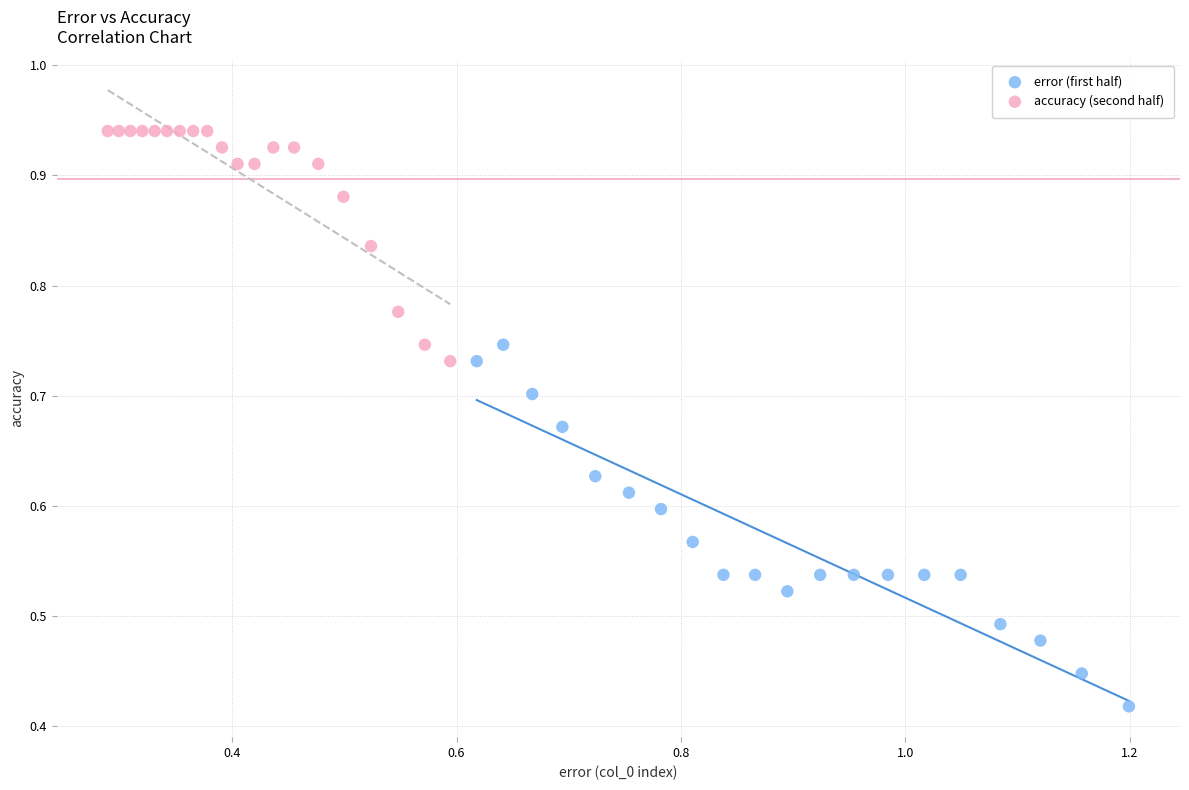

Which series has the widest spread of Y values?

error (first half)